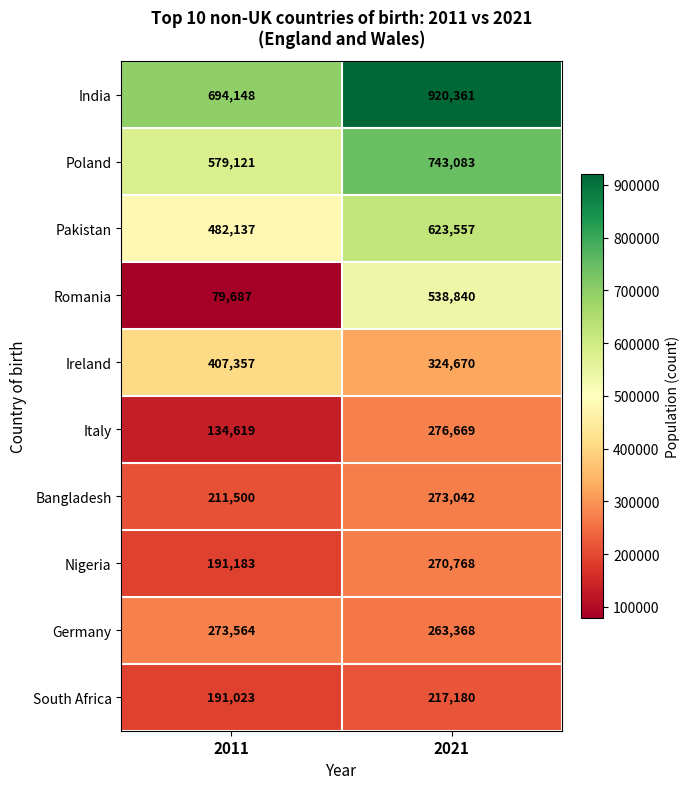

Which series has the largest total across all categories?

India